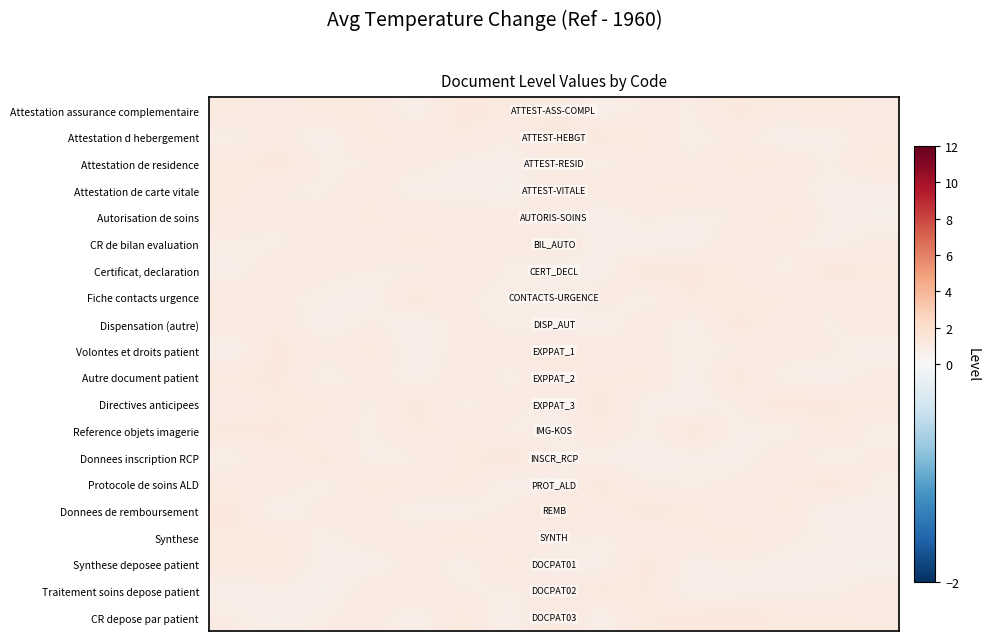

Reading right to left, list all the values displayed in this chart.

Attestation assurance complementaire: 1.0	1.2	1.1	1.3	0.9	1.0	0.8	1.2	1.2	1.3	0.8	1.1	1.2	1.0	1.2
Attestation d hebergement: 1.1	0.8	0.7	1.0	0.8	1.2	1.2	1.3	0.9	1.2	1.1	1.2	0.7	1.0	0.8
Attestation de residence: 1.2	0.9	1.1	1.2	1.0	1.1	0.8	1.0	0.8	0.8	1.0	0.9	0.9	1.3	1.1
Attestation de carte vitale: 0.8	0.8	1.0	1.0	1.2	1.1	1.1	1.2	0.7	0.8	0.8	1.1	0.9	0.9	1.2
Autorisation de soins: 0.7	0.8	1.2	0.9	0.8	1.0	0.7	0.9	1.0	1.0	1.1	1.2	1.0	1.0	1.1
CR de bilan evaluation: 1.0	0.8	1.0	1.1	0.8	0.7	0.8	1.2	0.9	1.1	1.2	1.0	1.1	0.9	0.9
Certificat, declaration: 1.2	1.3	0.9	1.1	1.2	1.3	0.8	0.8	0.9	1.1	0.9	0.9	1.0	1.1	0.8
Fiche contacts urgence: 1.1	1.0	1.1	1.2	1.2	0.8	1.0	0.9	0.8	1.0	1.2	0.8	0.9	1.0	1.1
Dispensation (autre): 1.1	0.9	1.0	1.3	0.8	1.1	0.8	0.8	0.9	1.0	0.7	0.9	0.8	1.1	1.1
Volontes et droits patient: 0.7	1.0	1.0	0.9	0.9	1.0	1.0	1.3	1.0	1.0	0.7	1.2	1.0	1.3	0.7
Autre document patient: 1.0	0.7	0.8	1.2	0.8	1.2	1.1	1.1	0.9	1.1	0.8	1.0	0.8	1.2	1.2
Directives anticipees: 1.1	1.2	1.3	1.0	0.7	0.8	1.3	0.9	1.0	0.9	1.3	0.9	1.2	1.2	0.9
Reference objets imagerie: 0.8	1.2	0.8	0.8	1.3	0.9	1.1	0.8	0.9	1.1	1.2	0.9	1.0	1.2	1.2
Donnees inscription RCP: 1.0	0.8	1.1	0.8	0.8	0.7	0.8	1.0	1.3	1.2	0.9	0.8	1.2	1.1	0.8
Protocole de soins ALD: 0.9	1.3	1.1	1.0	0.9	0.9	1.3	0.8	0.8	1.1	1.1	1.2	0.8	1.0	1.1
Donnees de remboursement: 0.8	0.7	1.2	1.0	1.2	1.3	1.1	1.3	1.0	0.8	0.8	1.1	1.0	0.7	1.3
Synthese: 0.8	0.8	1.0	1.2	1.1	1.0	0.9	0.9	1.1	1.2	1.1	1.0	0.8	1.2	1.2
Synthese deposee patient: 0.7	0.8	0.8	0.9	0.8	1.3	0.8	0.9	1.2	0.8	1.1	0.7	0.8	1.2	1.1
Traitement soins depose patient: 1.0	0.8	0.8	0.8	0.7	1.2	1.2	1.0	0.9	0.9	1.1	1.1	0.7	0.8	0.7
CR depose par patient: 1.1	1.2	1.2	1.3	1.2	1.2	0.8	1.3	0.7	1.2	0.8	1.0	0.9	0.7	0.9